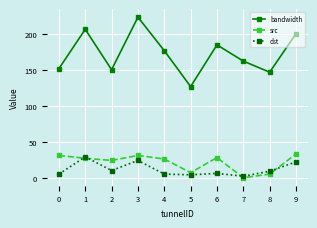

Which series has the widest spread of values?

bandwidth